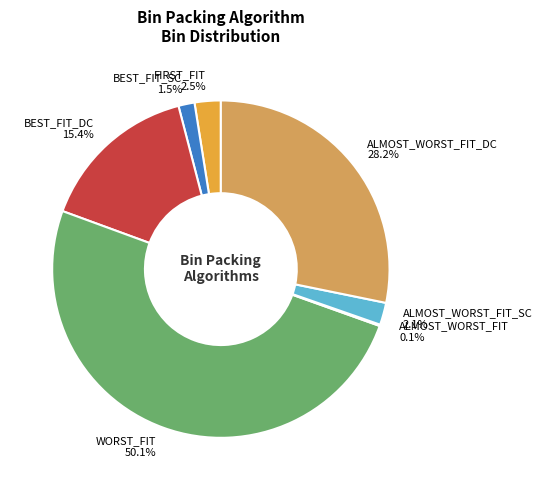

What is the ratio of the value at WORST_FIT to the value at FIRST_FIT?

20.0